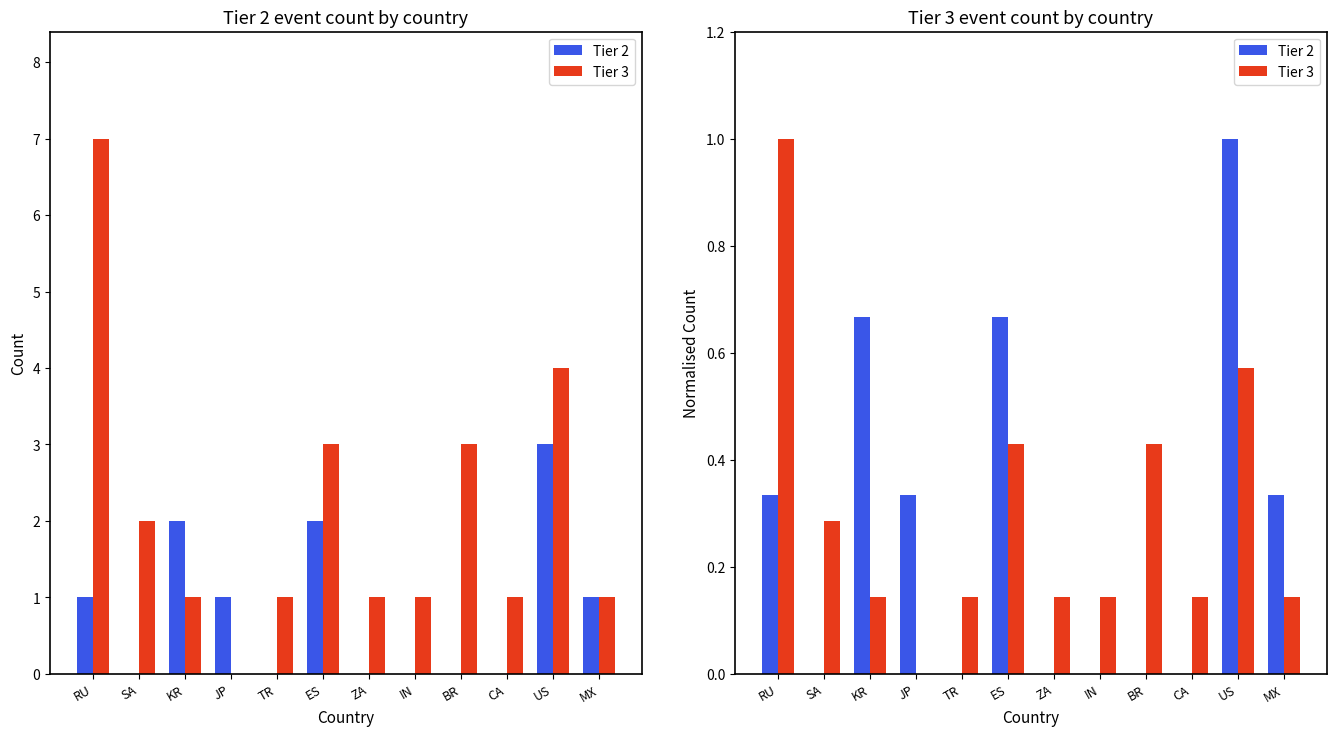

Read the Tier 3 value at IN.

0.1